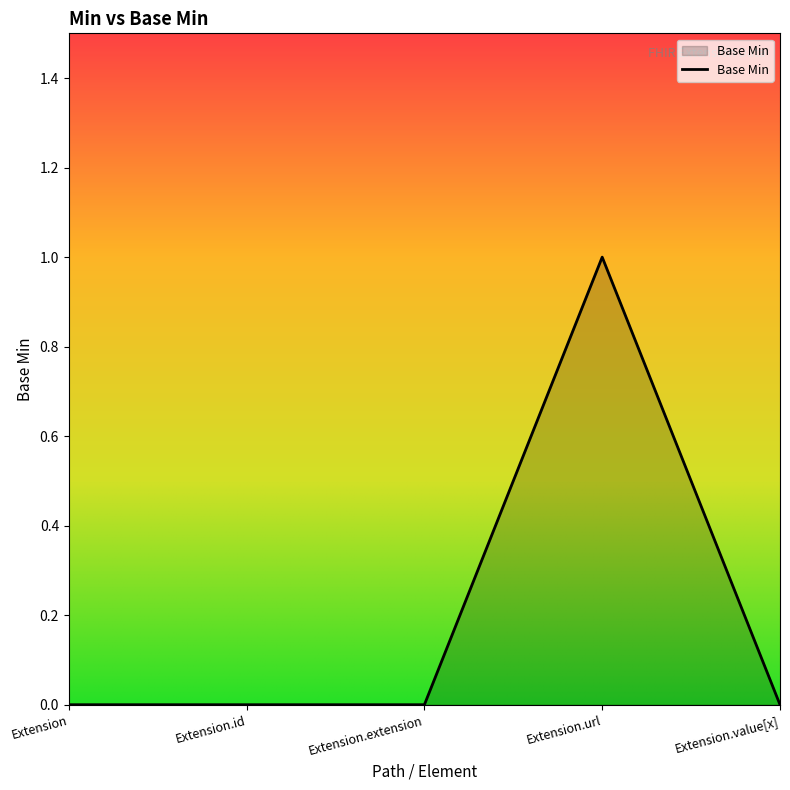

Which category has the highest value across all series?

Extension.url